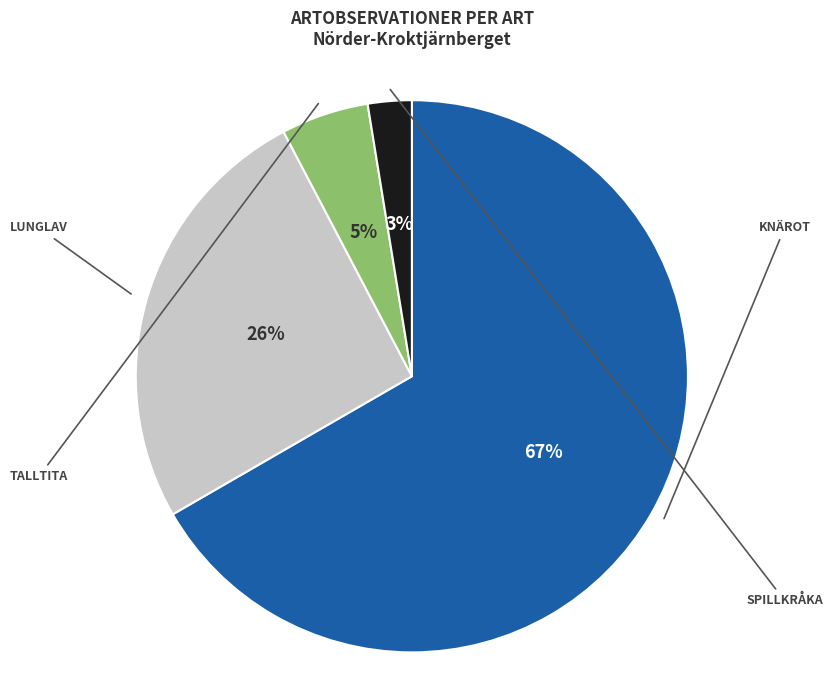

How many segments does this pie chart have?

4